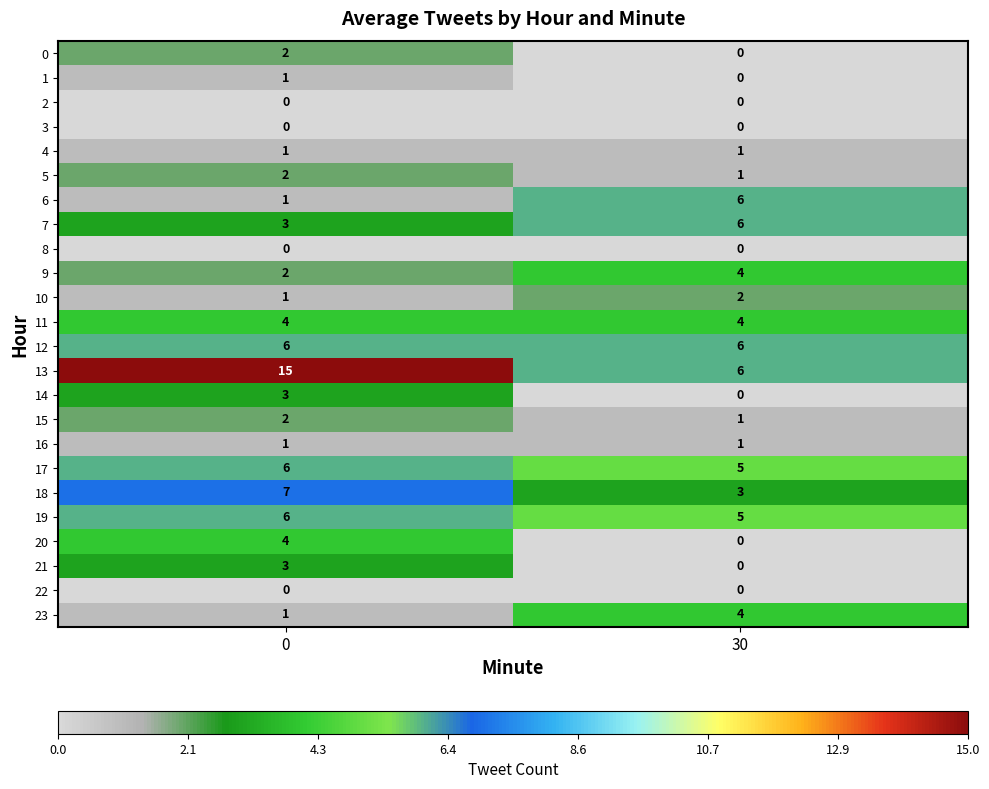

True or false: 9 has a value of 1 at 0.

False